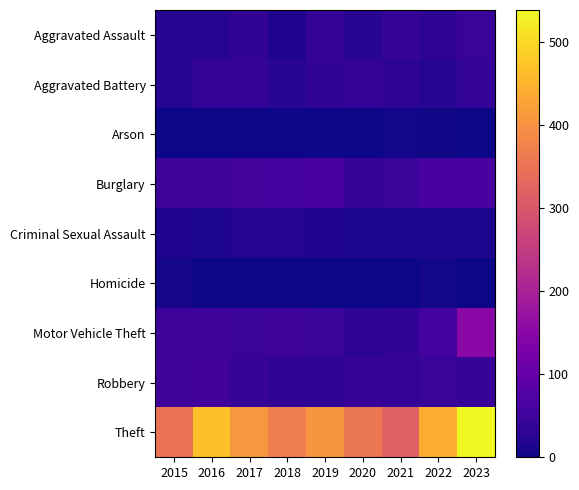

Which label corresponds to the smallest value in the chart?

2015